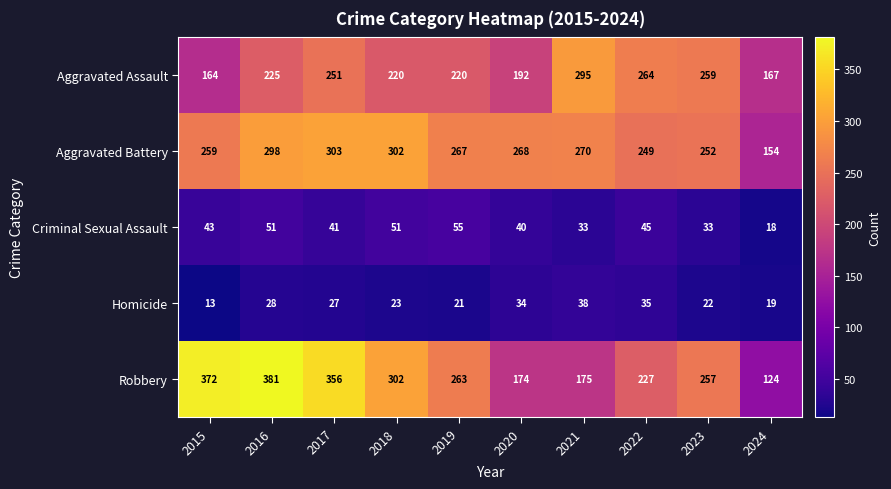

What is the difference between the maximum and minimum values in the Aggravated Battery series?

149